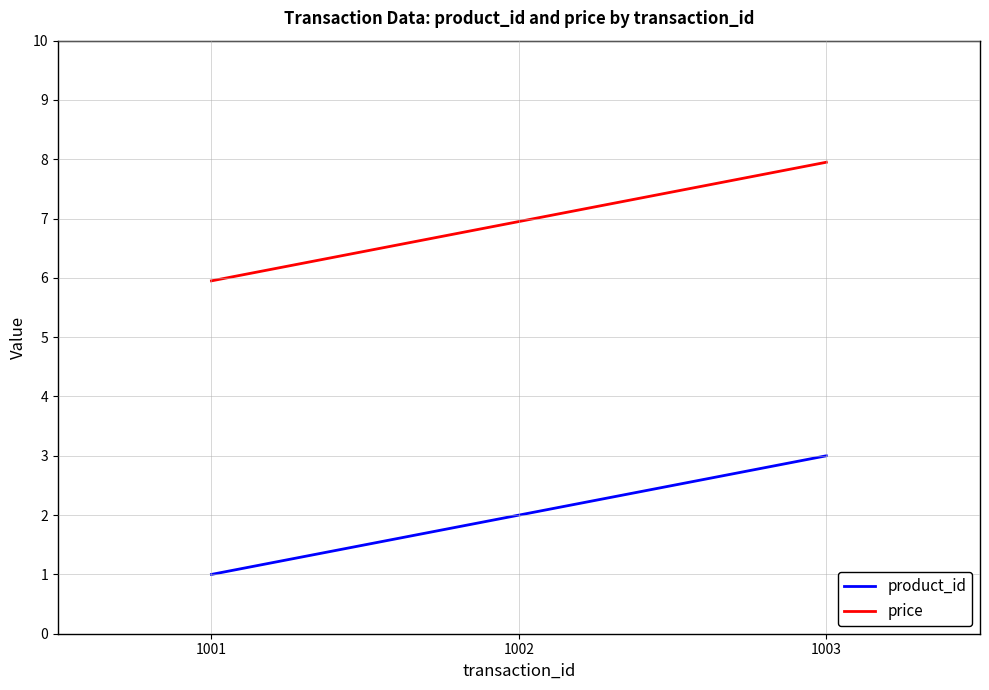

What is the sum of all product_id values?

6.0